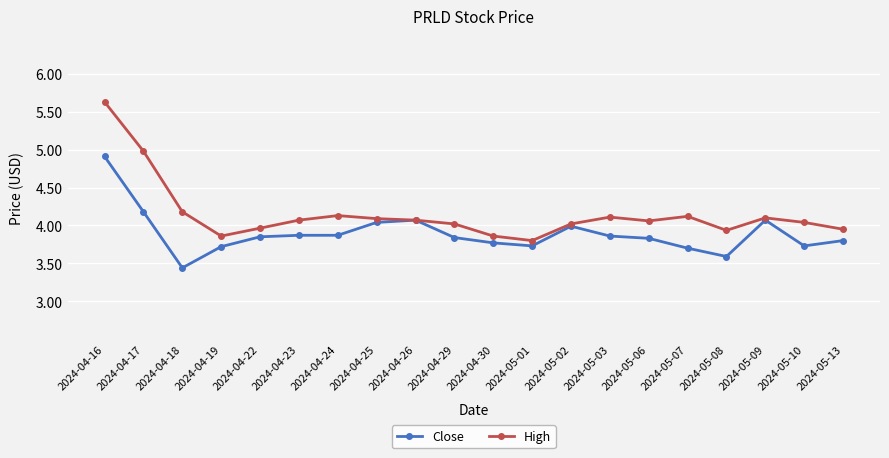

How many distinct data groups are displayed?

2